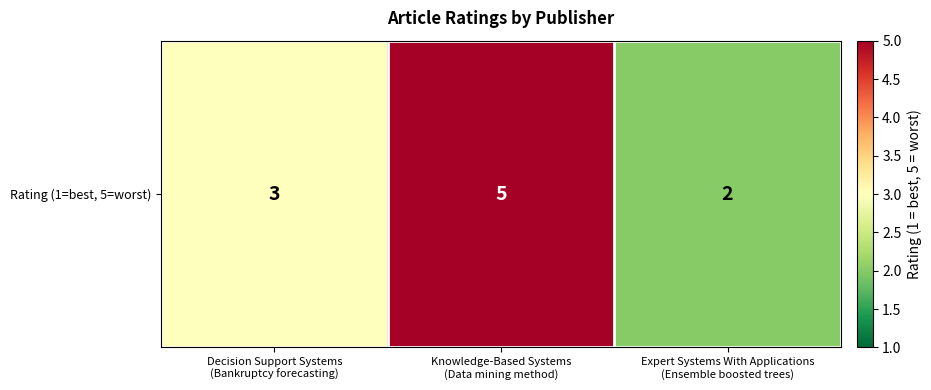

Is it true that the value at Expert Systems With Applications
(Ensemble boosted trees) is 3?

False